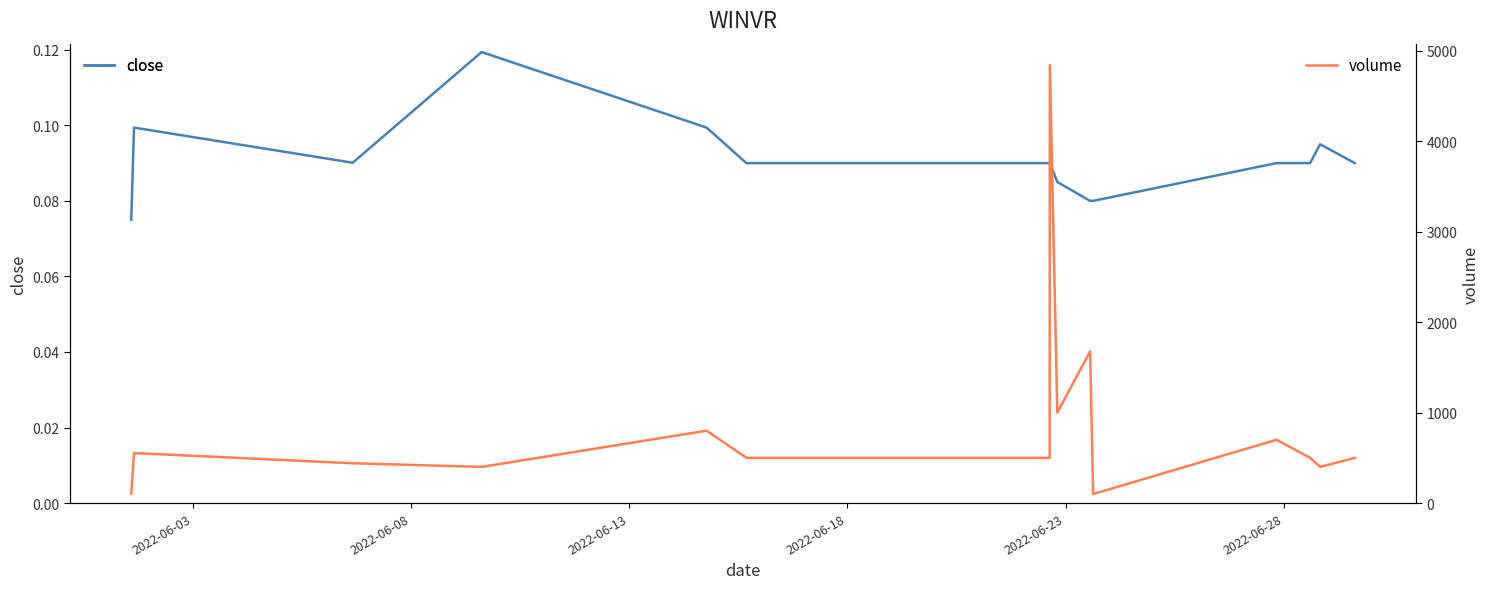

How many interior local peaks does the volume series have?

5